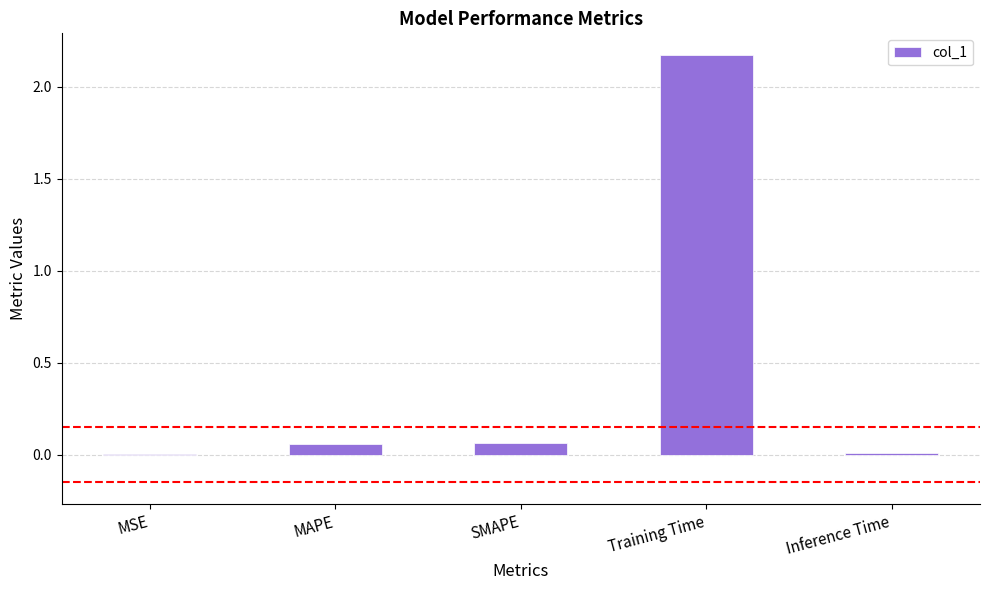

What is the average value?

0.5